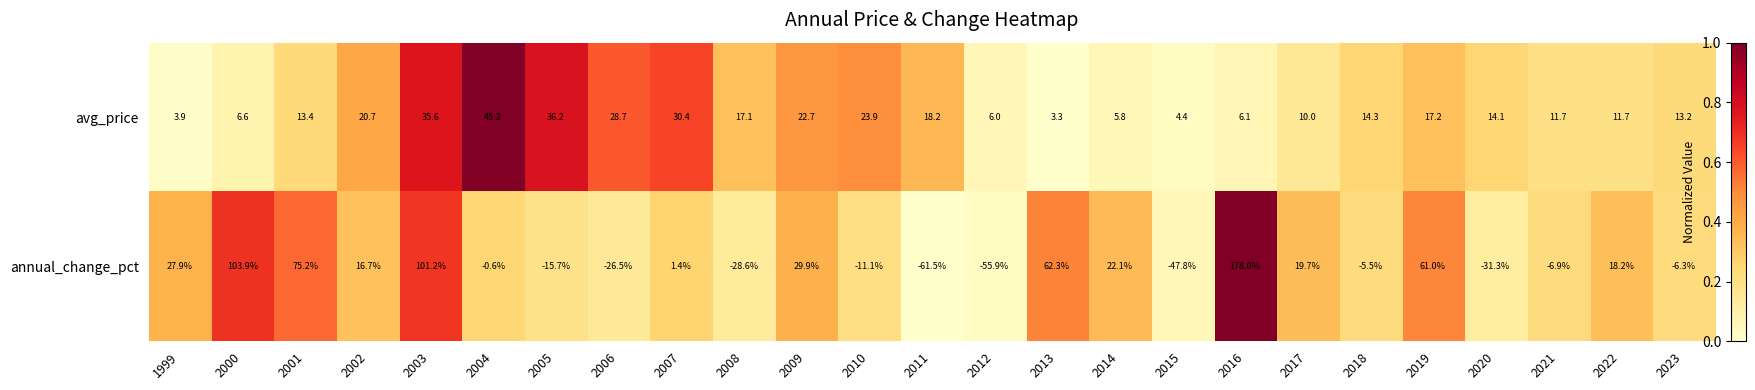

Which series has the widest spread of values?

annual_change_pct